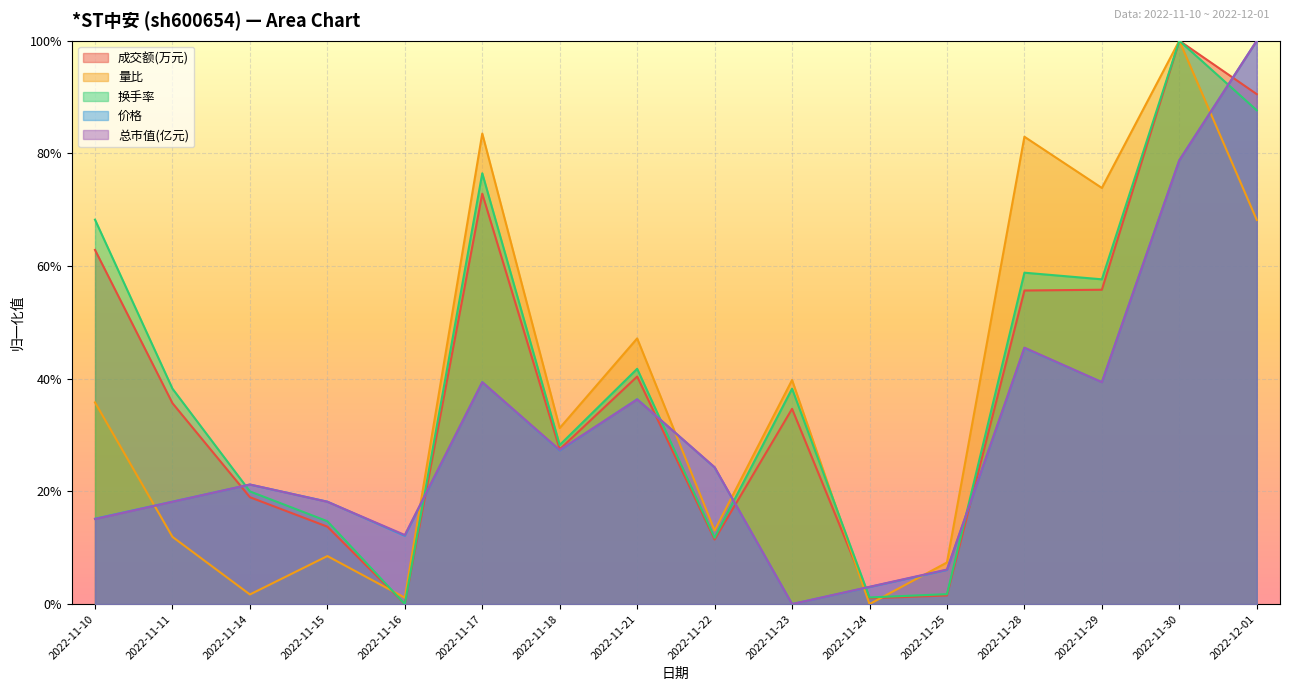

How many interior local peaks does the 换手率 series have?

5